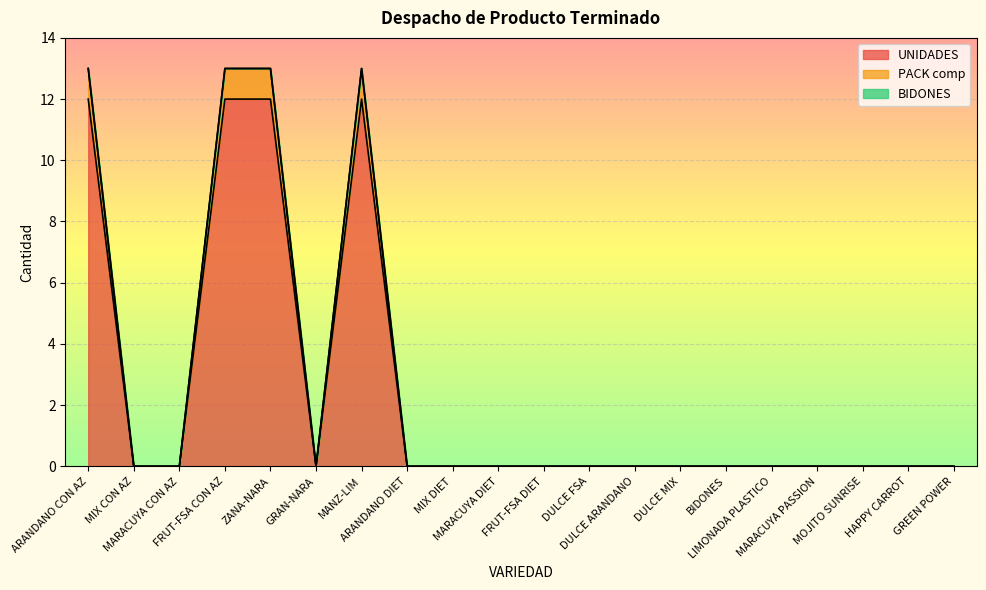

Where is the first local minimum for UNIDADES?

GRAN-NARA